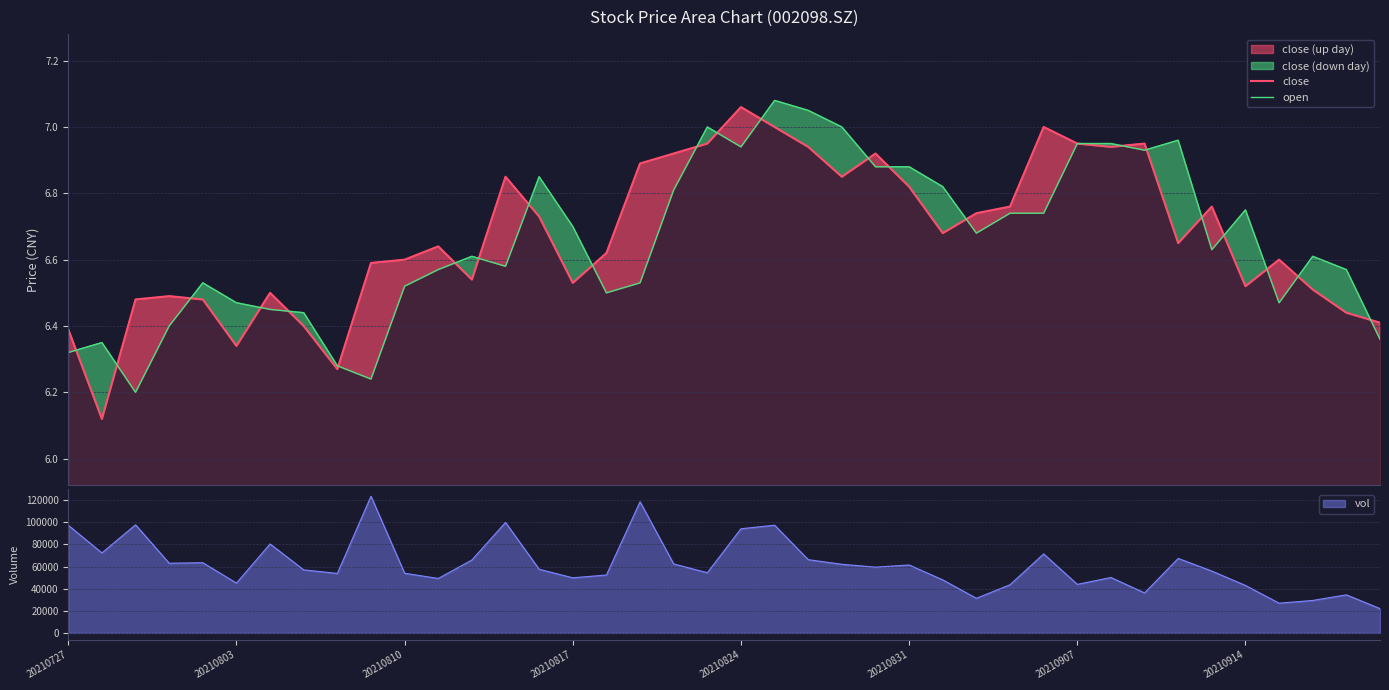

What position from the right is 19?

21